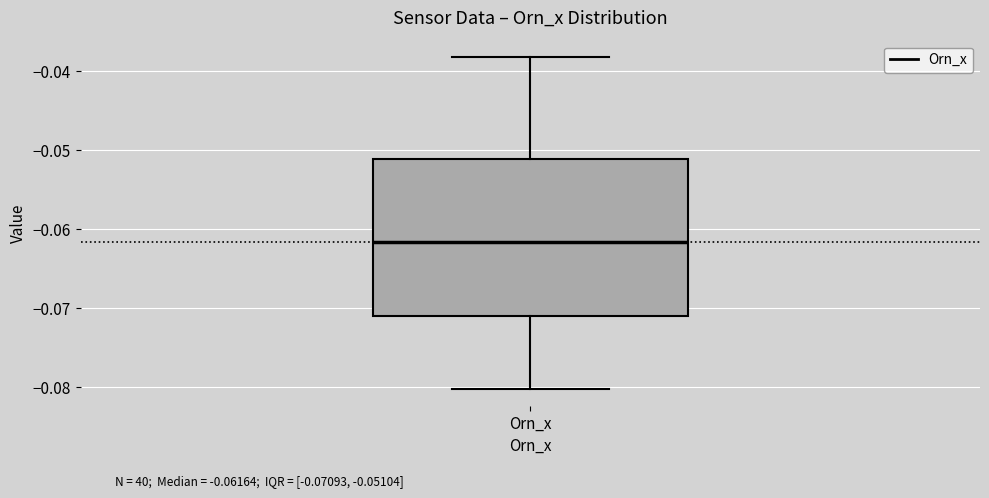

Transcribe this box plot: give where the median line is, the range the box spans, and where the two whiskers end, as read against the y-axis. The values are not printed on the chart, so give them approximately, as read against the axis.

median -0.062, box -0.071 to -0.051, whiskers -0.080 to -0.038